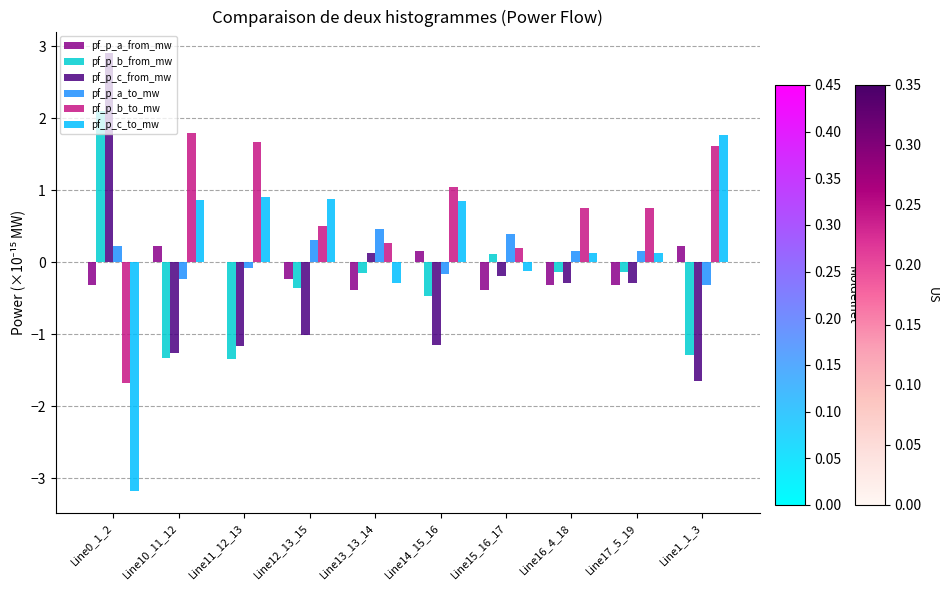

What is the sum of all pf_p_a_from_mw values?

-1.3